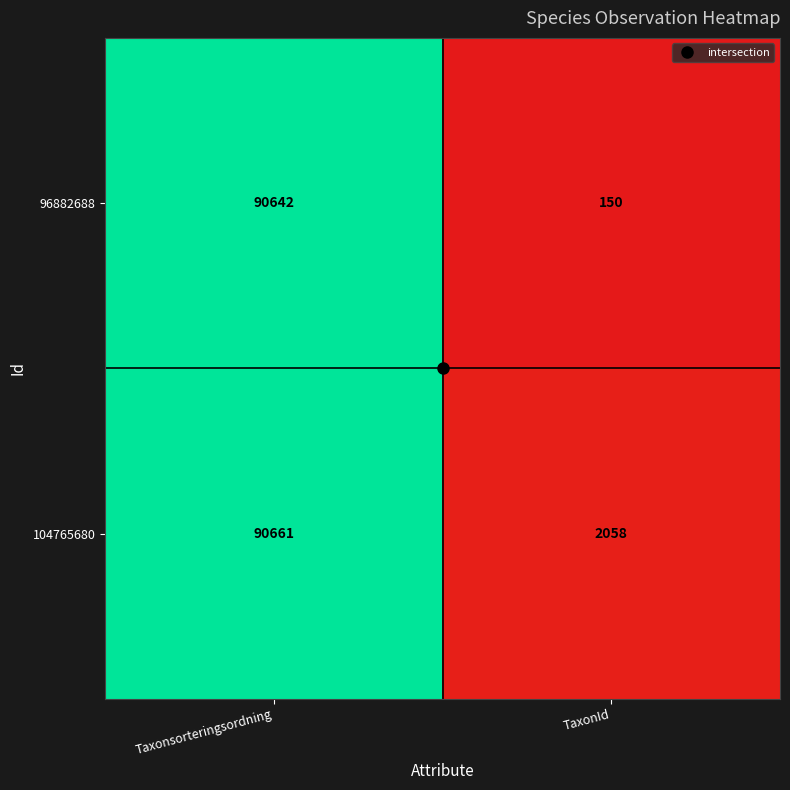

How many data points does each series have?

2